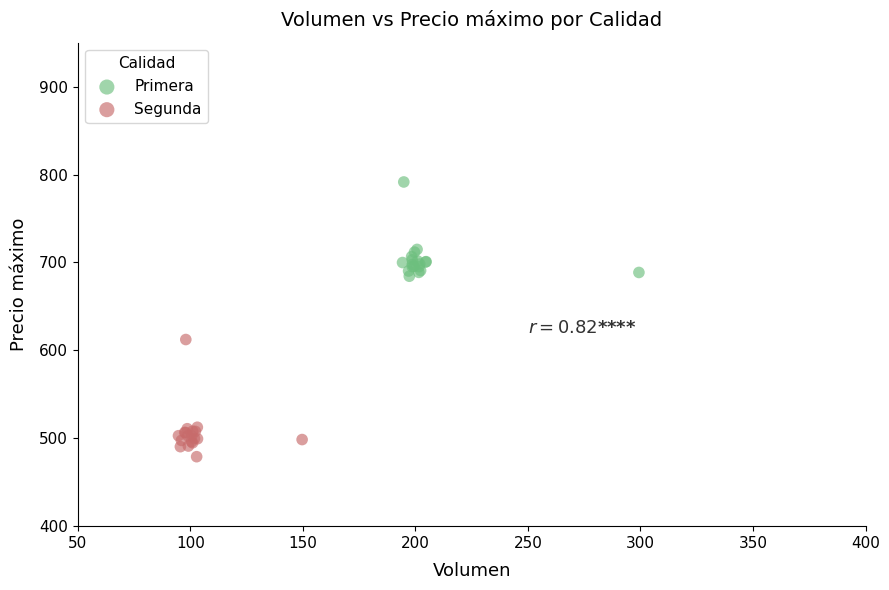

Which series contains the lowest Y value?

Segunda